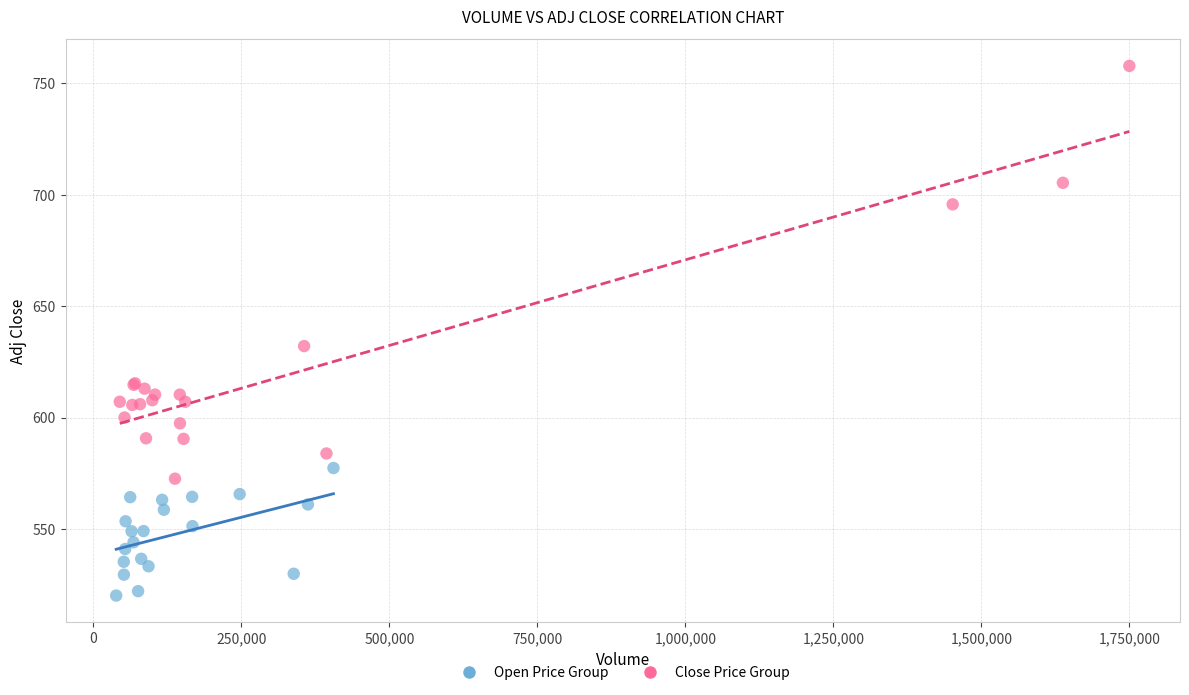

Which series has the largest Y range (max minus min)?

Close Price Group